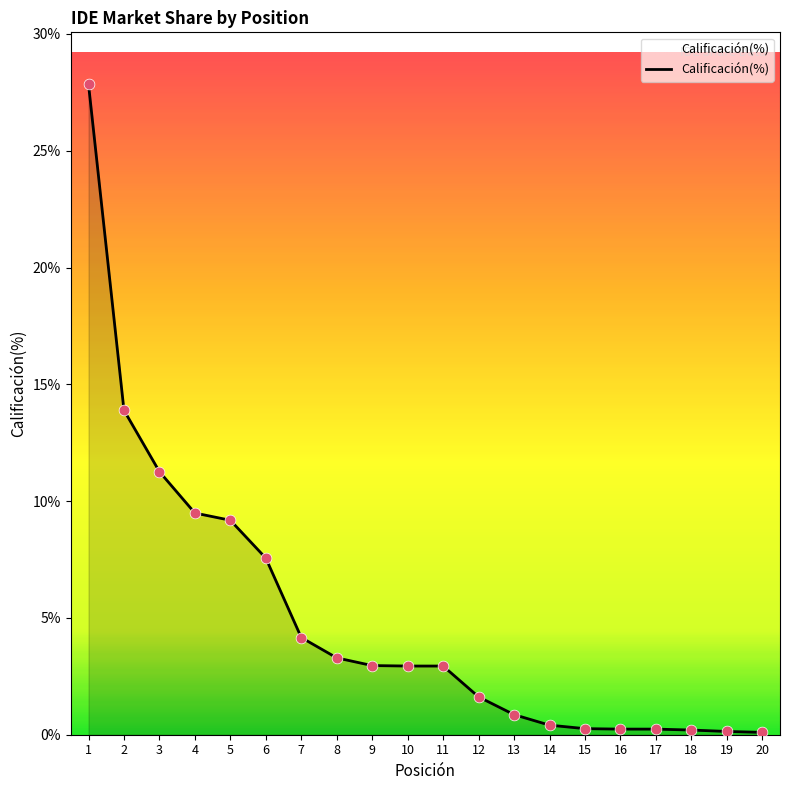

Which has a higher value, 19 or 1?

1